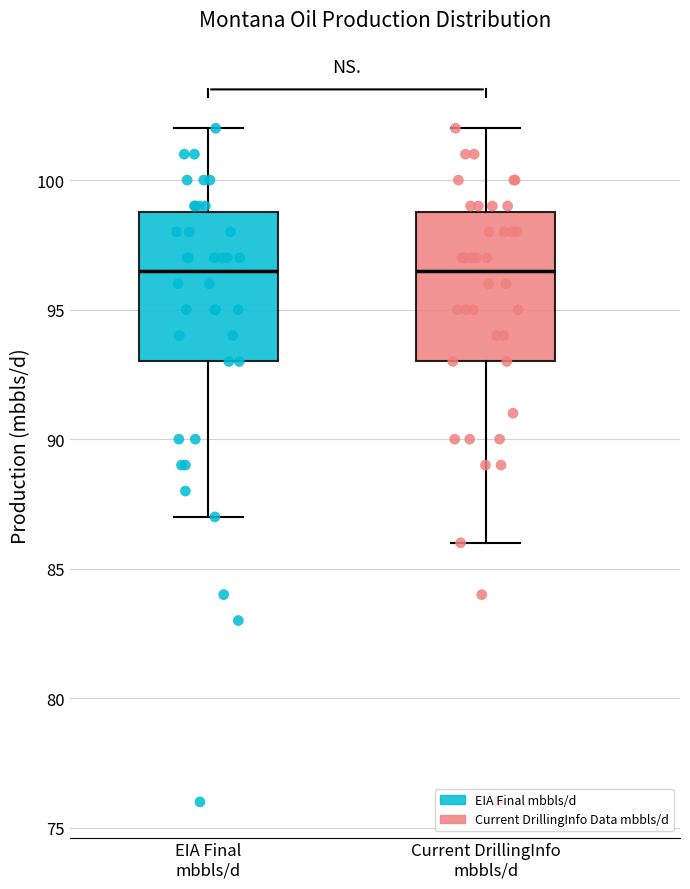

Reading left to right, transcribe this box plot: for each box, give where its median line is, the range the box spans, and where its two whiskers end, as read against the y-axis. The values are not printed on the chart, so give them approximately, as read against the axis.

EIA Final mbbls/d: median 96.5, box 93.0 to 99.0, whiskers 87.0 to 102.0
Current DrillingInfo mbbls/d: median 96.5, box 93.0 to 99.0, whiskers 86.0 to 102.0